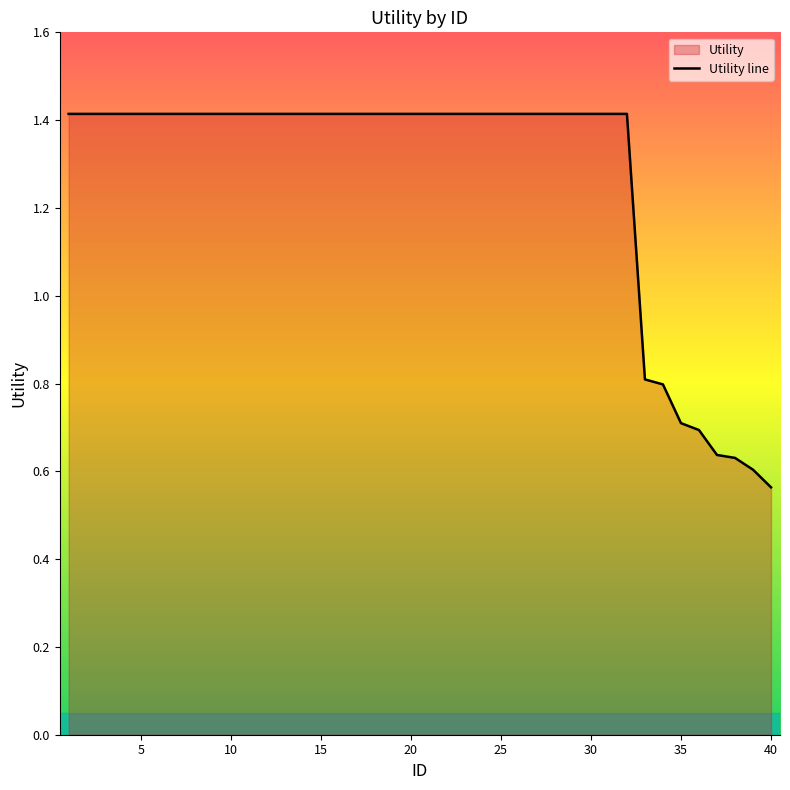

What is the maximum value shown in the chart?

1.4